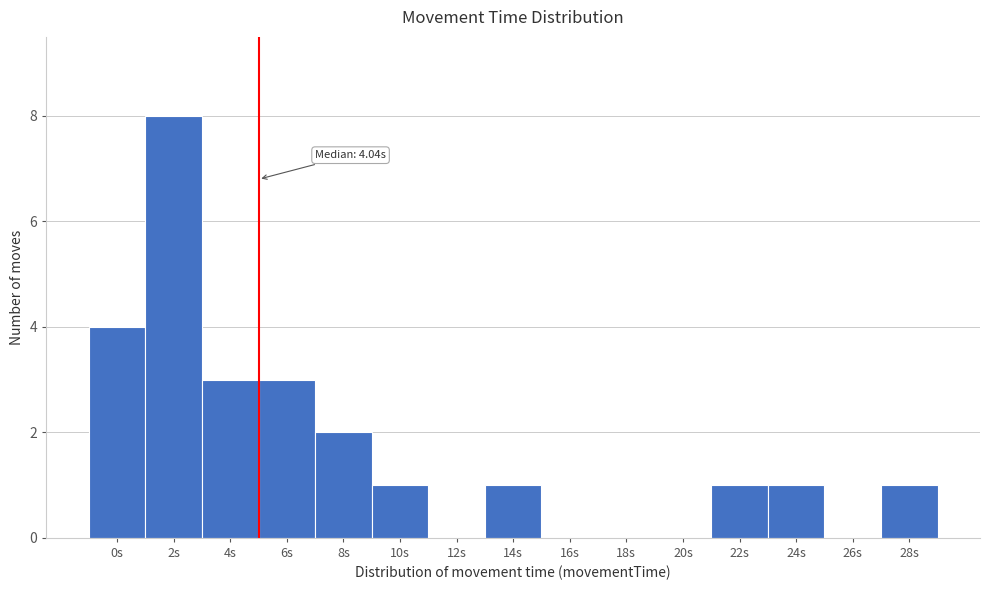

Reading left to right, transcribe all the data shown in this chart.

0s=4	2s=8	4s=3	6s=3	8s=2	10s=1	12s=0	14s=1	16s=0	18s=0	20s=0	22s=1	24s=1	26s=0	28s=1